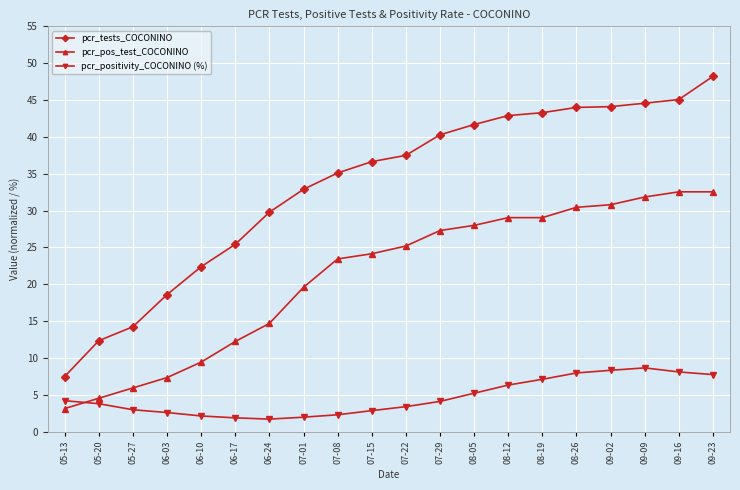

Which series has the largest range (max minus min)?

pcr_tests_COCONINO